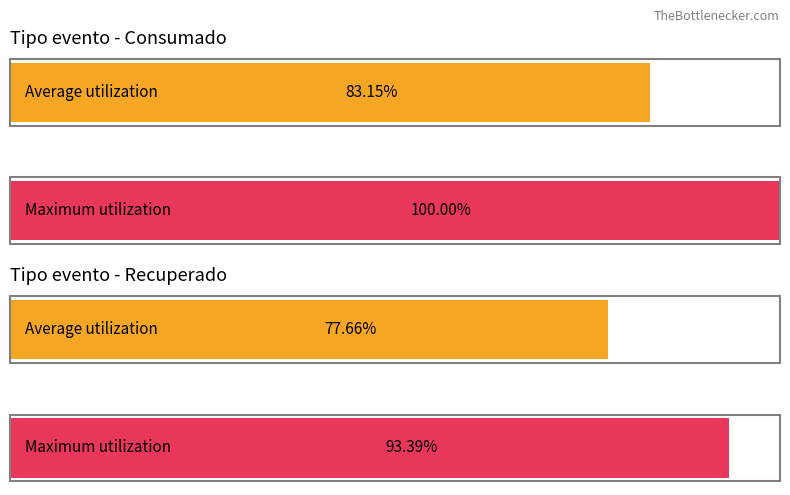

Which series has the largest total across all categories?

Consumado